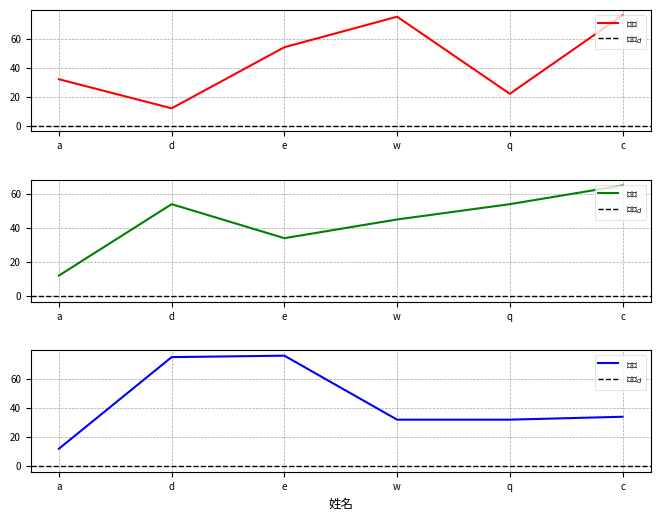

What is the spread (max minus min) of values at w?

43